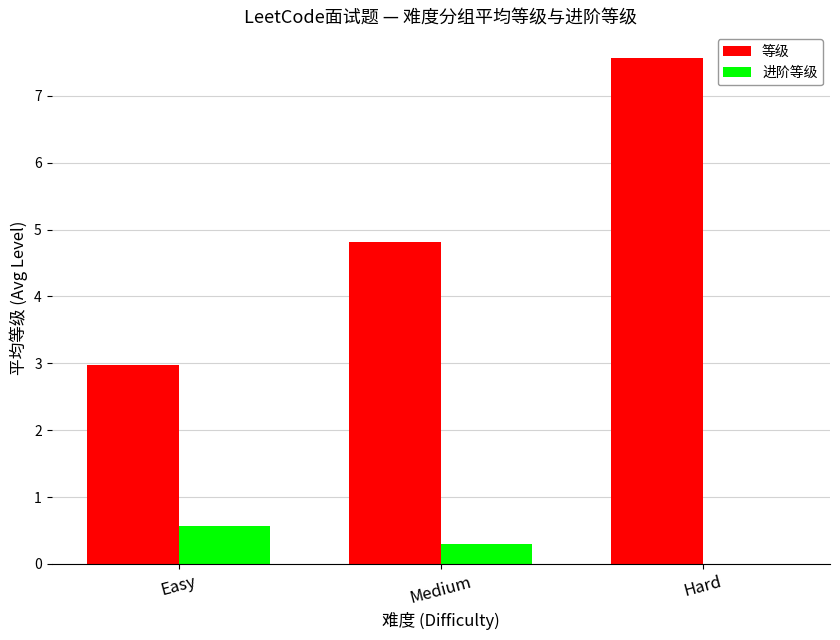

Which series changed the most between Easy and Medium?

等级